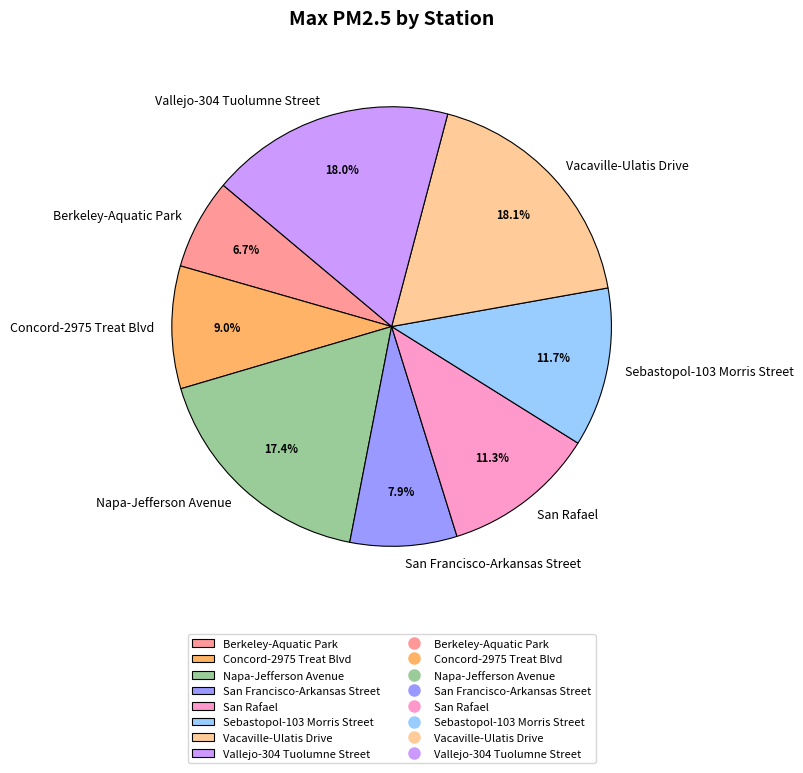

What percentage is the Concord-2975 Treat Blvd slice, to the nearest percent?

9%